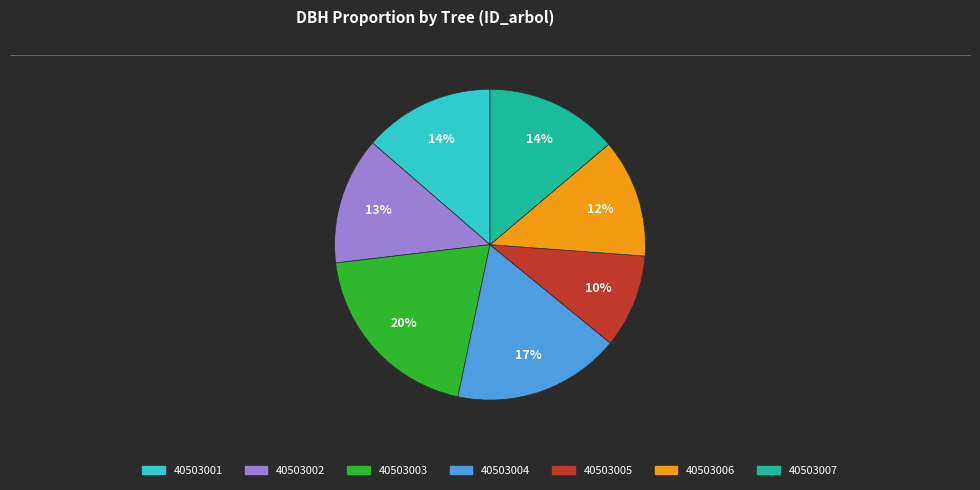

Do 40503005 and 40503003 together represent more than half of the pie?

No